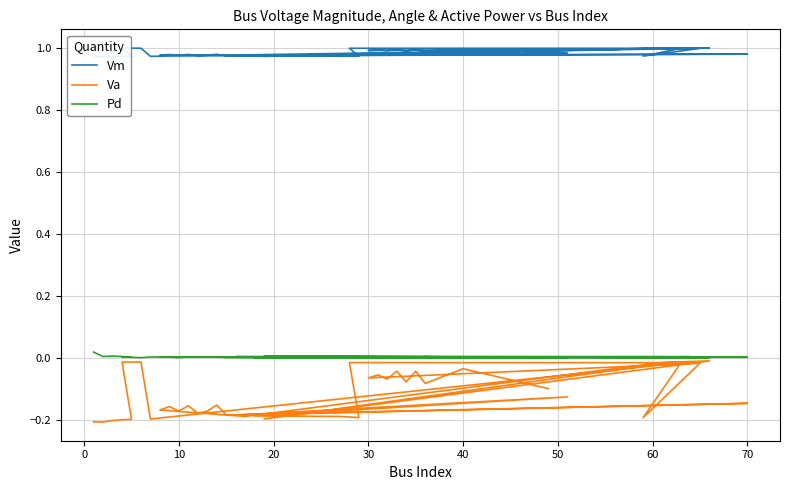

True or false: Pd and Va cross at least once.

False